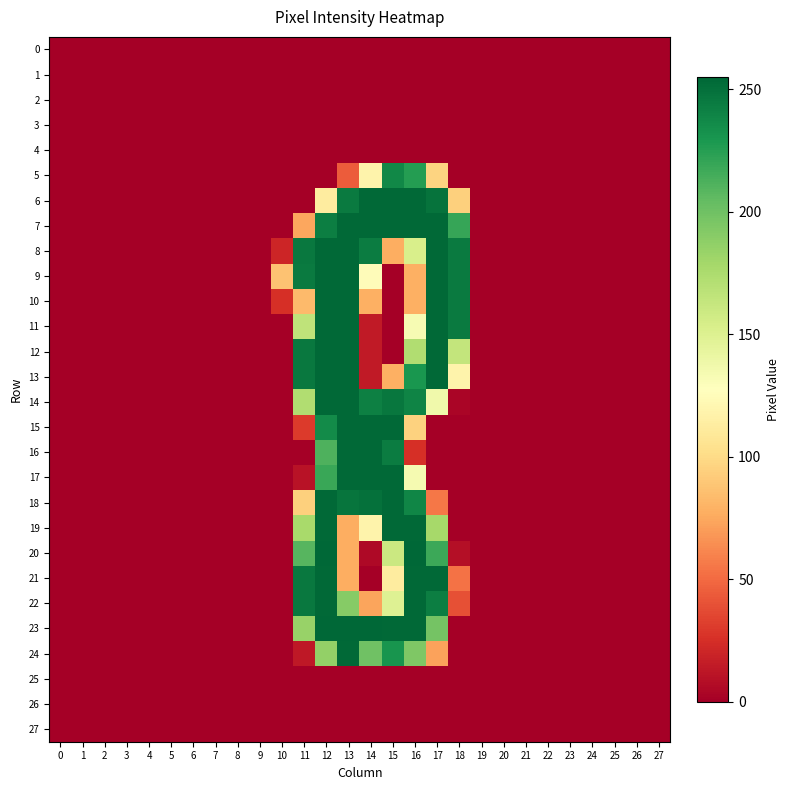

At how many categories does at least one series exceed 200?

8